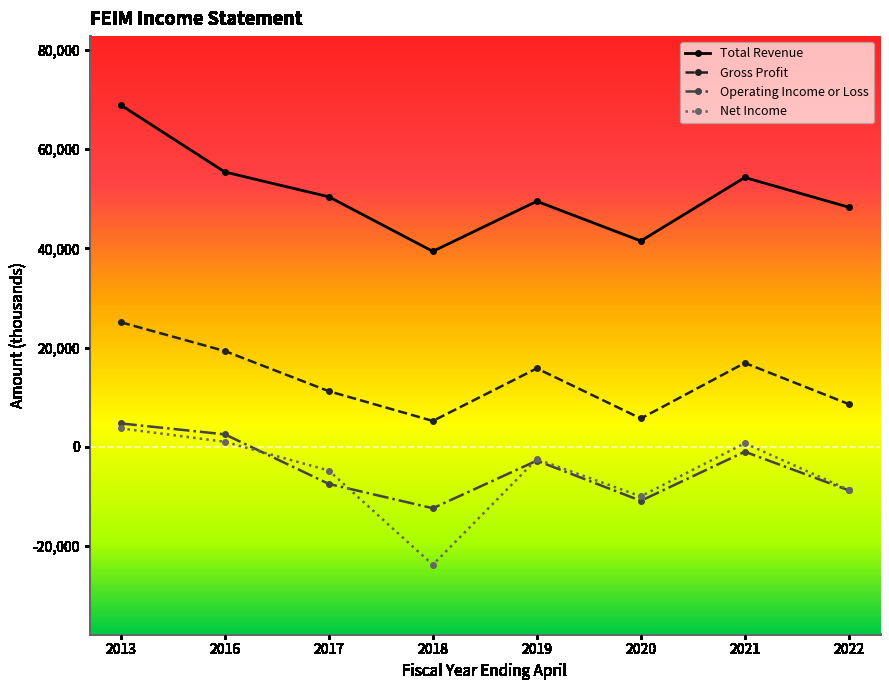

The Gross Profit series shows 1448 at 2018. True or false?

False